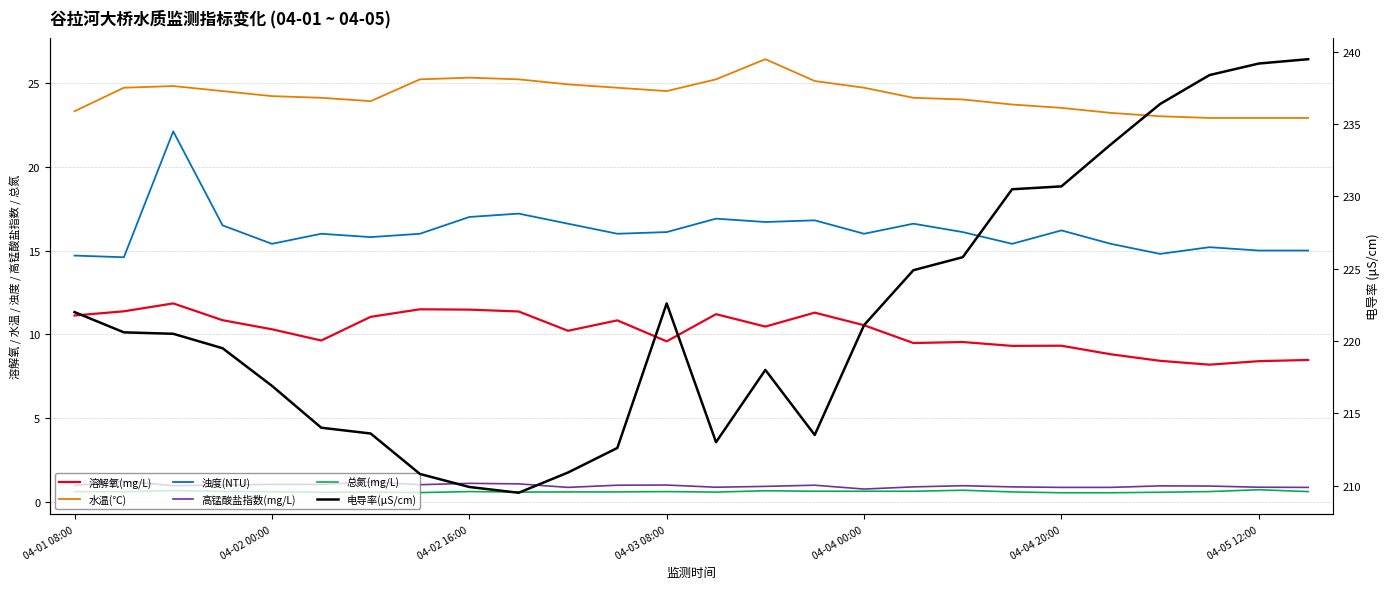

Which has a higher value, 15 or 19?

15